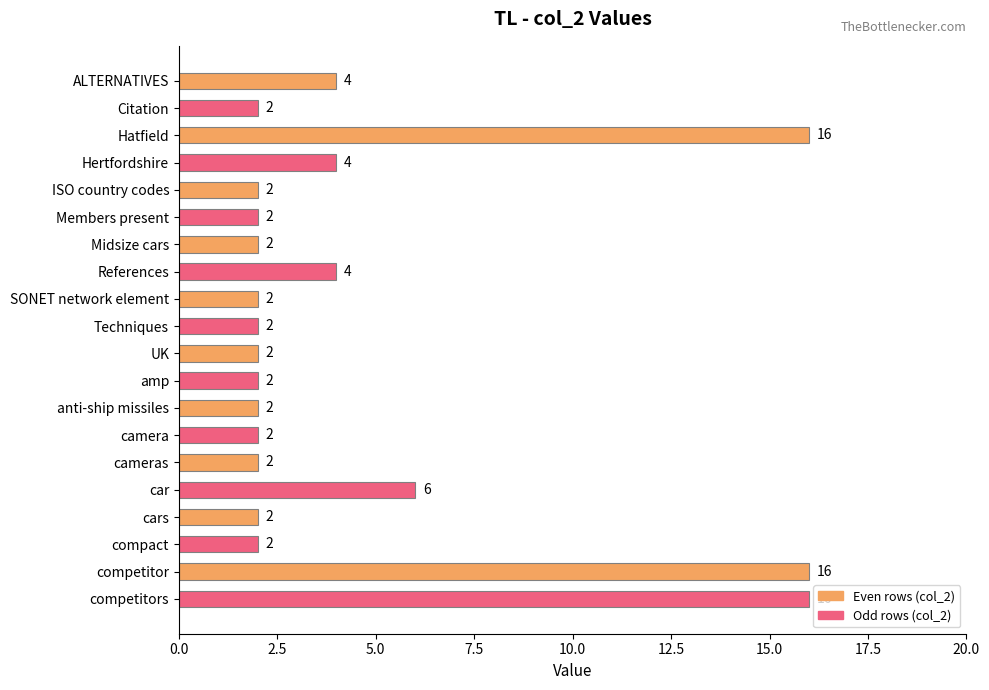

Approximately how many times larger is the value at Hatfield compared to camera?

8.0